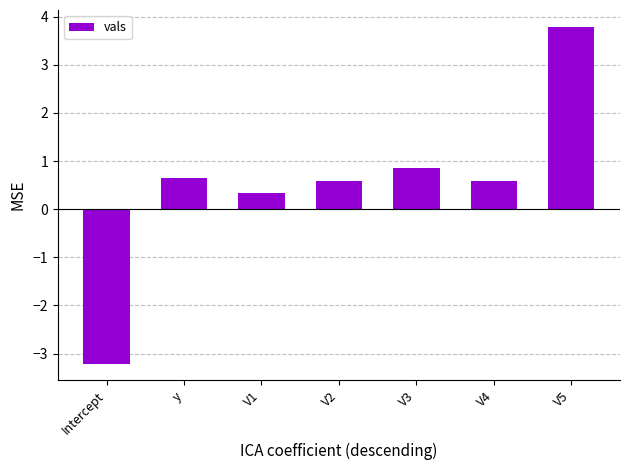

How many data points are above 0?

6